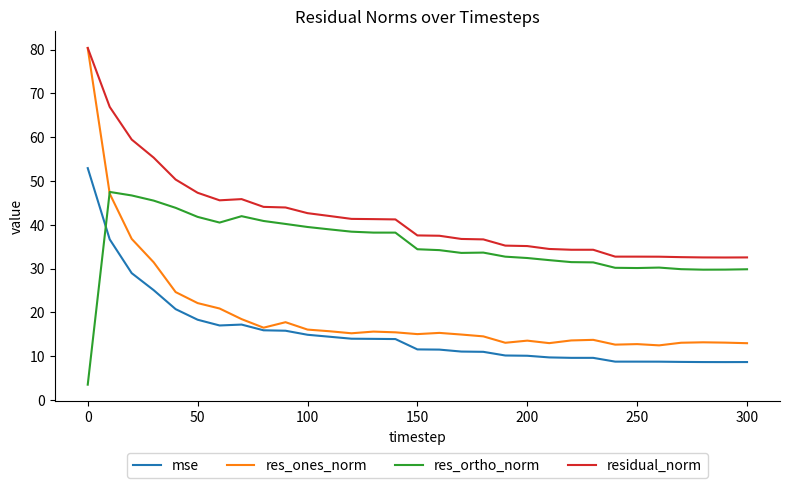

Which series has the largest total across all categories?

residual_norm